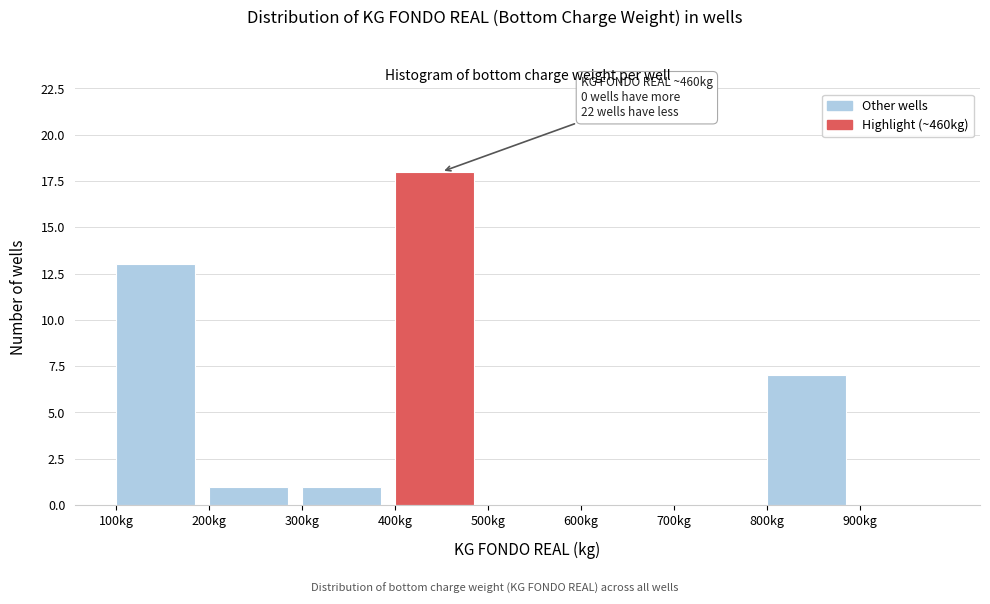

Which range on the x-axis has the tallest bar?

400 to 500